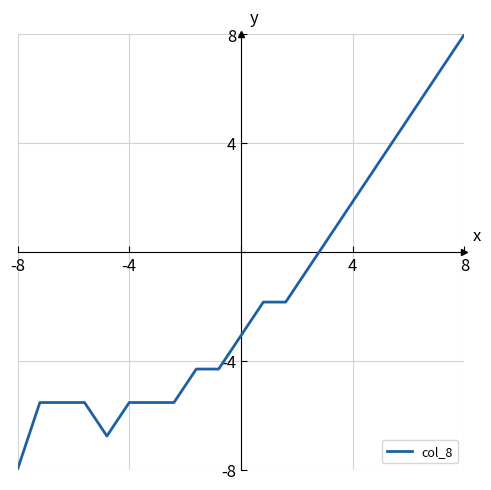

What is the minimum value shown in the chart?

-8.0